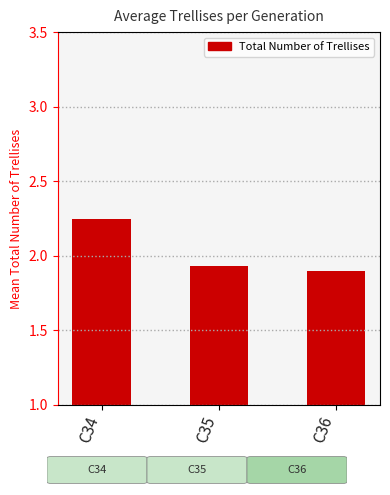

What is the difference between the values at C35 and C34?

0.3